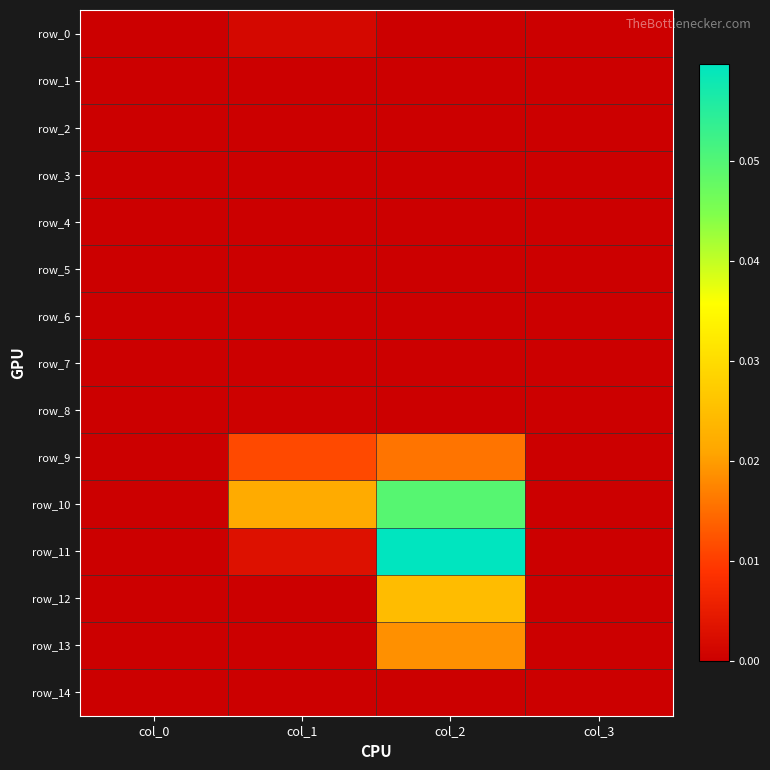

At how many categories does at least one series exceed 0?

2